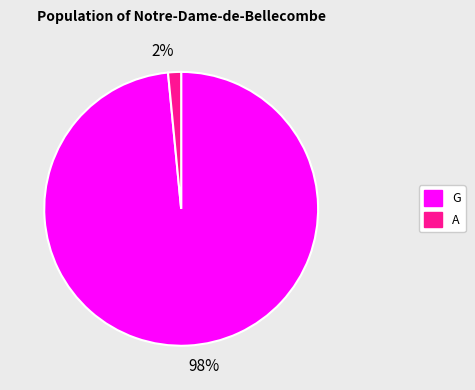

The 2% slice represents 7% of the pie. True or false?

False